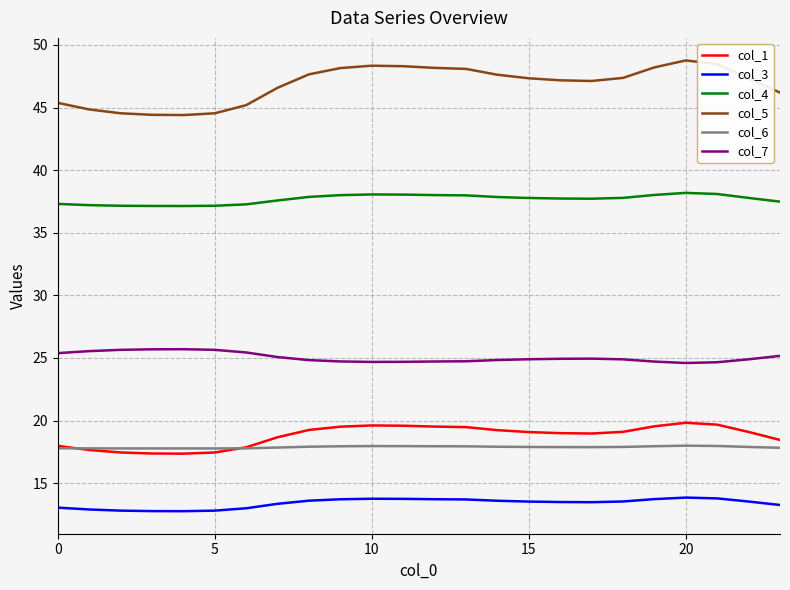

Does the chart display data point markers on the line(s)?

No